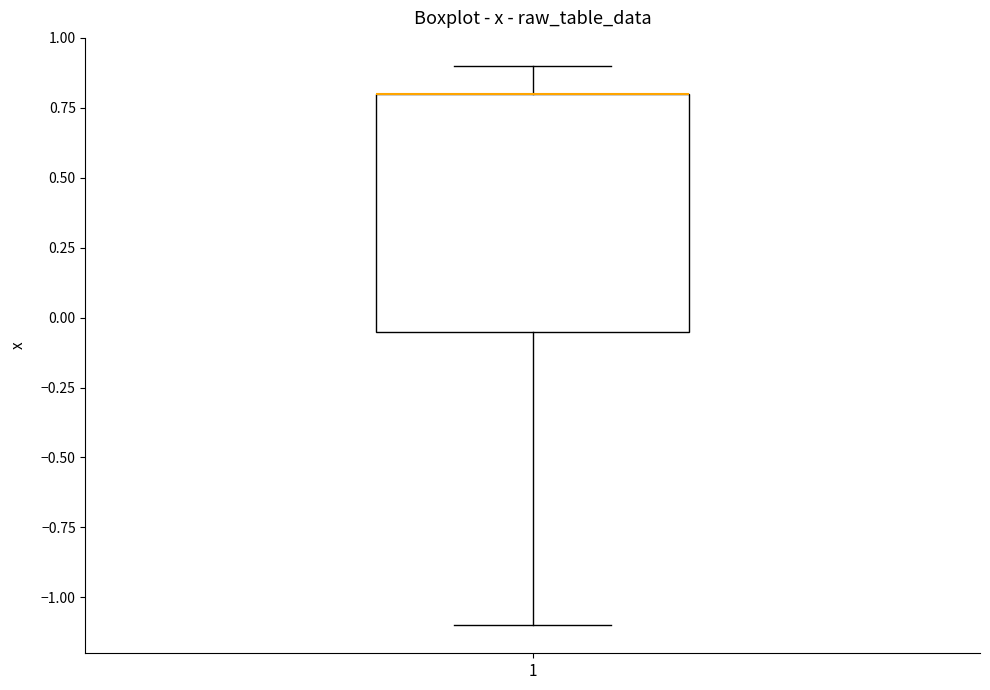

Transcribe this box plot: give where the median line is, the range the box spans, and where the two whiskers end, as read against the y-axis. The values are not printed on the chart, so give them approximately, as read against the axis.

median 0.80 (drawn on the box's upper edge), box -0.05 to 0.80, whiskers -1.10 to 0.90